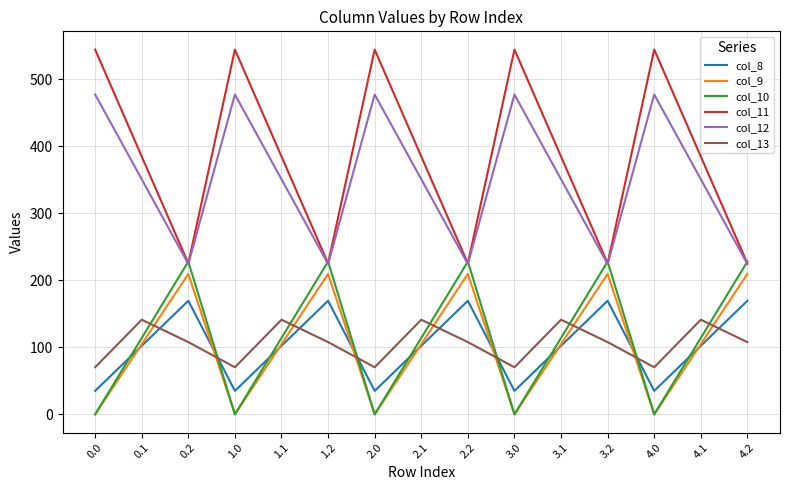

Which series has the largest range (max minus min)?

col_11